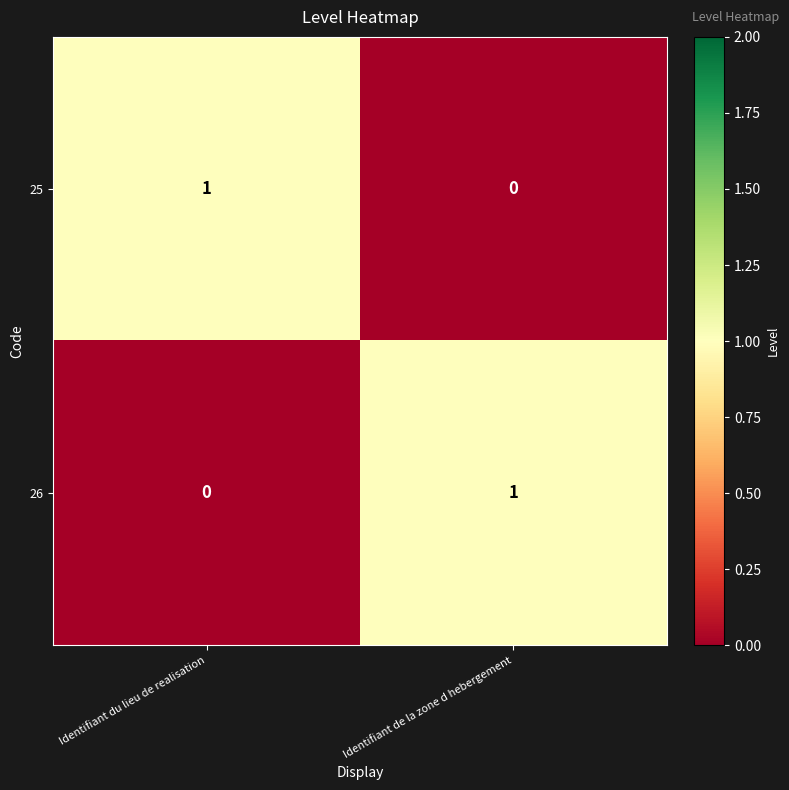

Reading left to right, transcribe all the data shown in this chart.

25: Identifiant du lieu de realisation=1	Identifiant de la zone d hebergement=0
26: Identifiant du lieu de realisation=0	Identifiant de la zone d hebergement=1